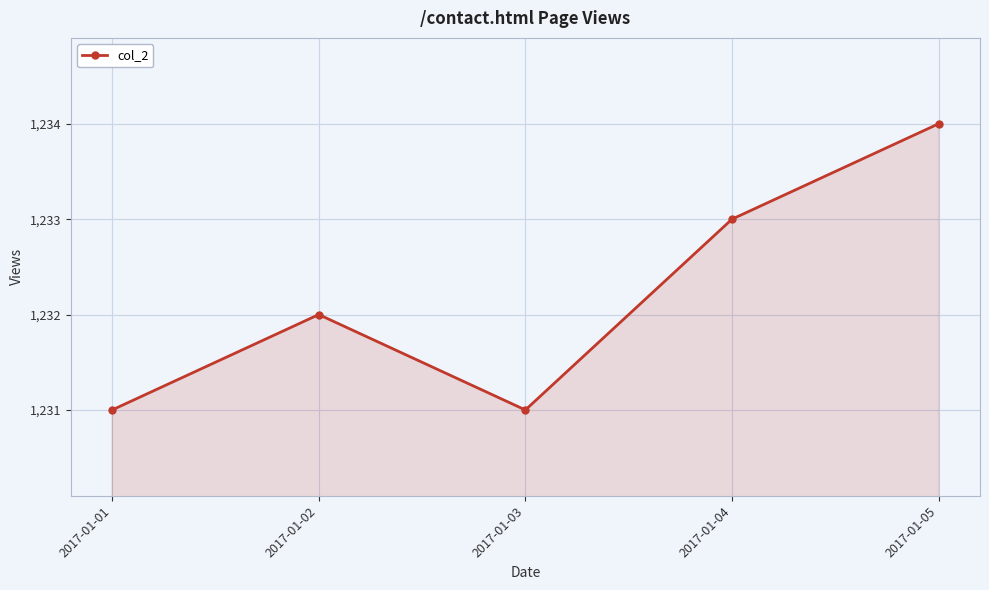

Reading left to right, extract all data points from this chart.

2017-01-01=1231	2017-01-02=1232	2017-01-03=1231	2017-01-04=1233	2017-01-05=1234